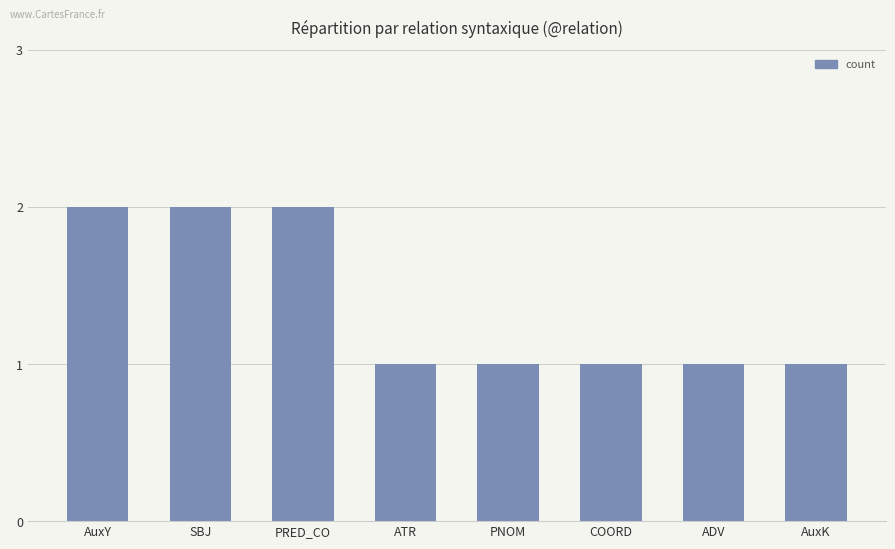

The value at AuxY is 1. True or false?

False